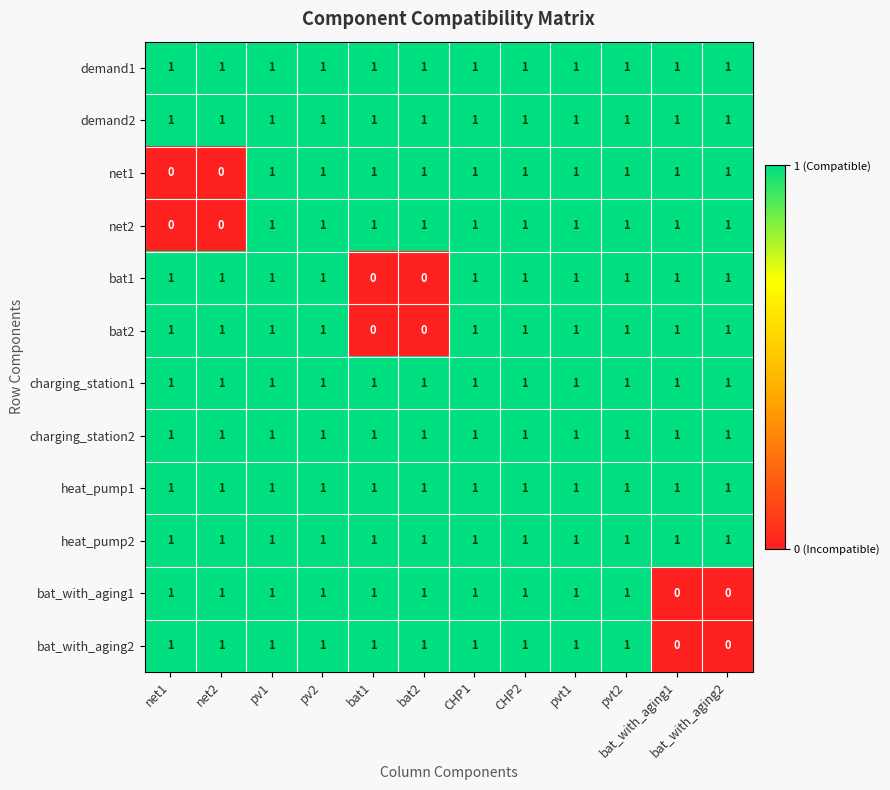

True or false: bat_with_aging1 has a value of 1 at net2.

True